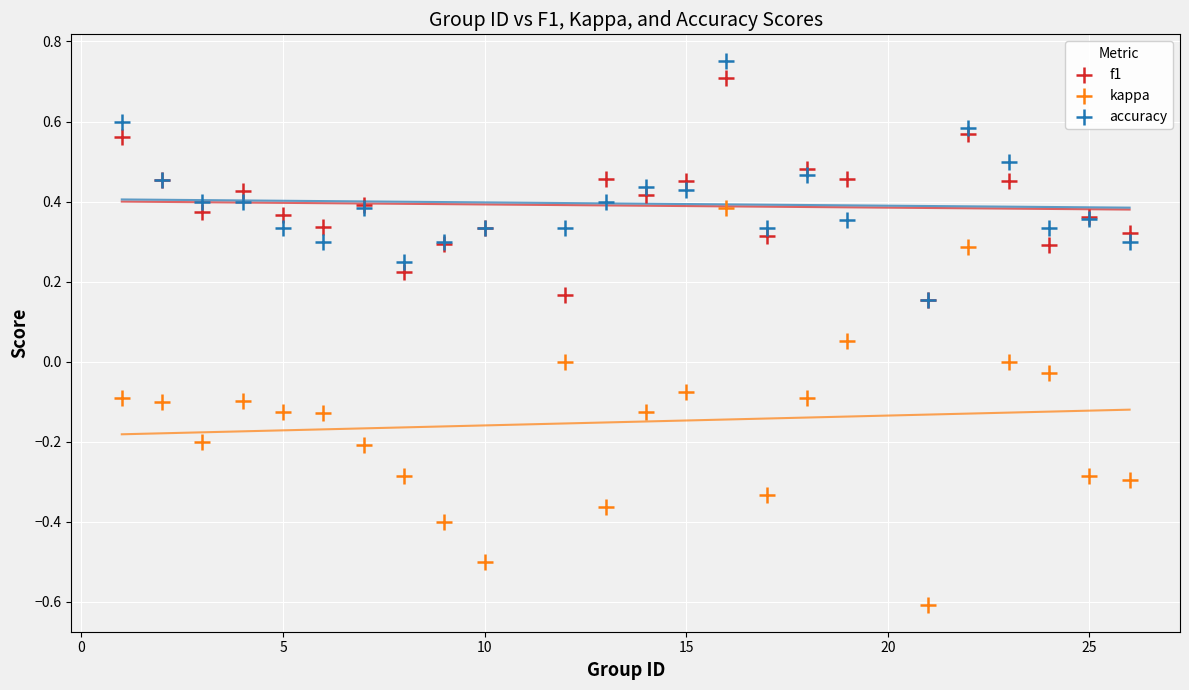

Which series contains the lowest Y value?

kappa